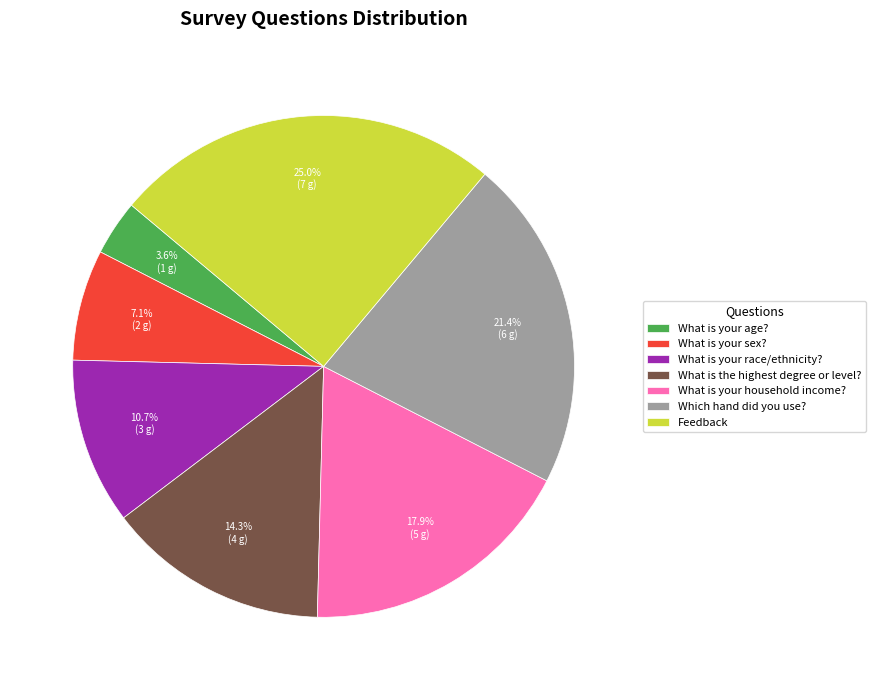

Which category has the smallest portion of the pie?

What is your age?